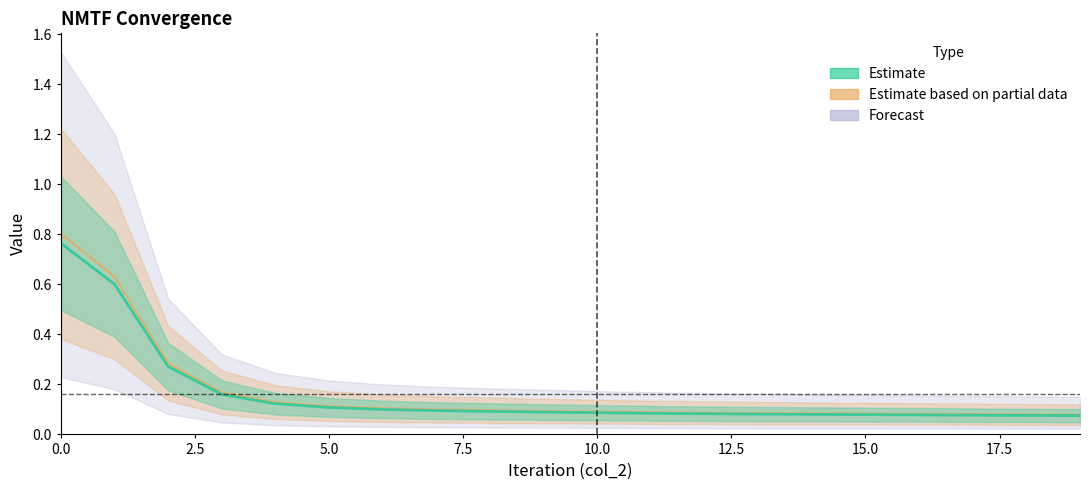

True or false: Estimate has more than 1 points higher than both neighbors.

False